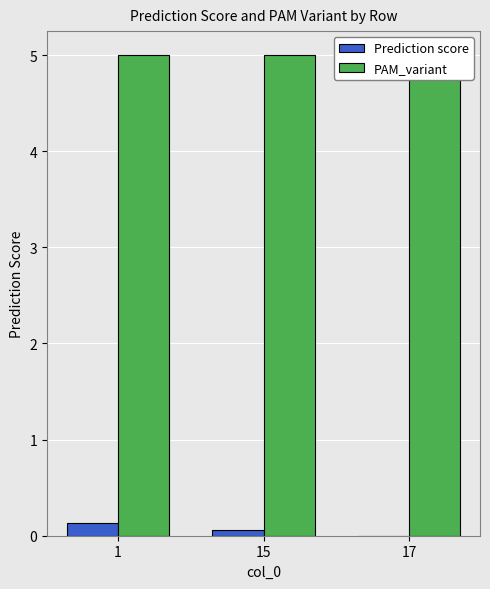

True or false: Prediction score has a value of 0.0 at 17.

True